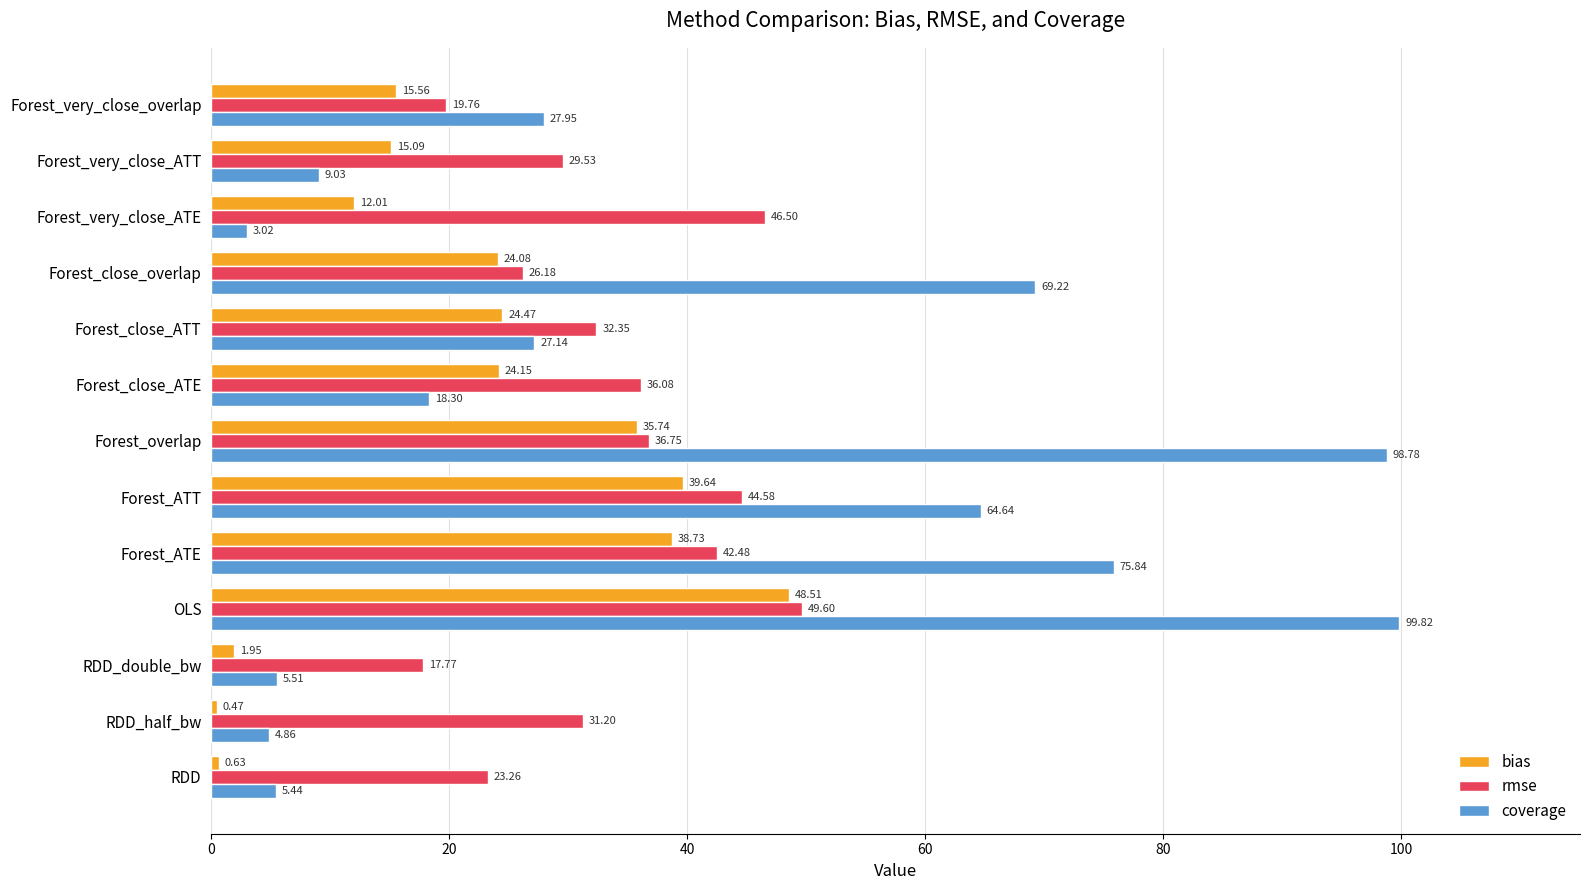

Rank the series by their maximum value, from highest to lowest.

coverage, rmse, bias